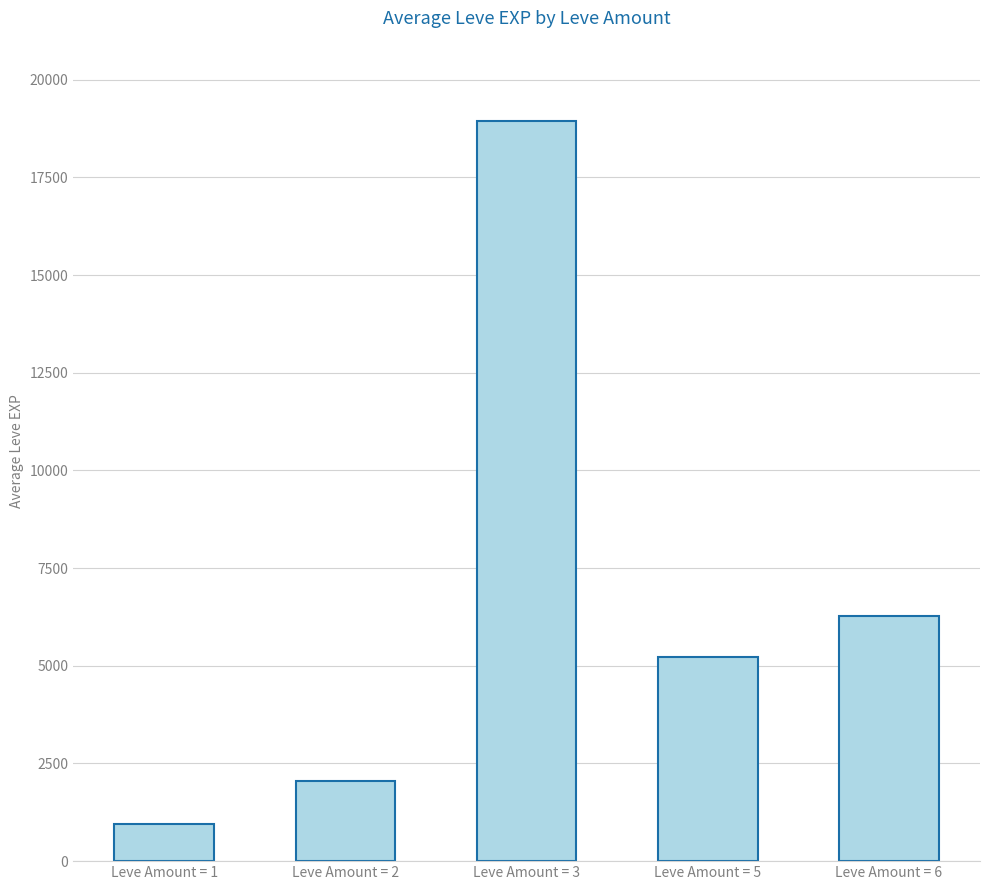

Reading right to left, list all the values displayed in this chart.

6280.0	5220.0	18933.4	2040.0	938.0